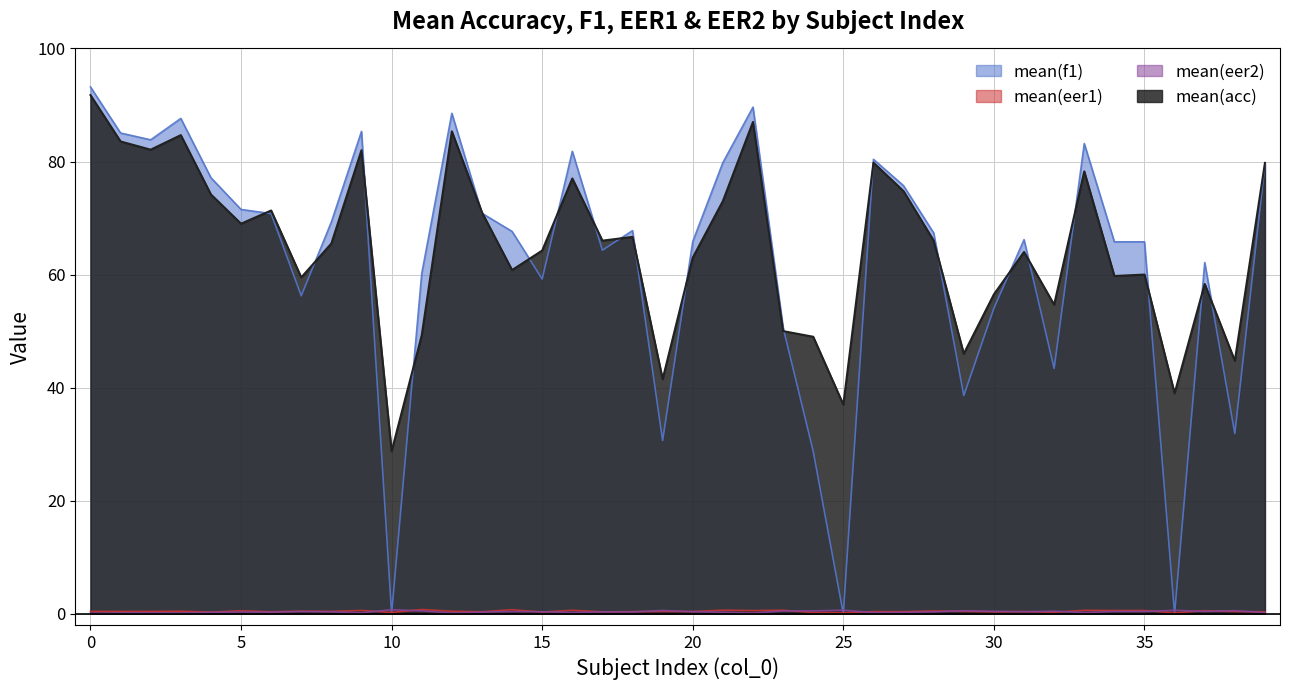

True or false: mean(acc) has more than 0 points higher than both neighbors.

True